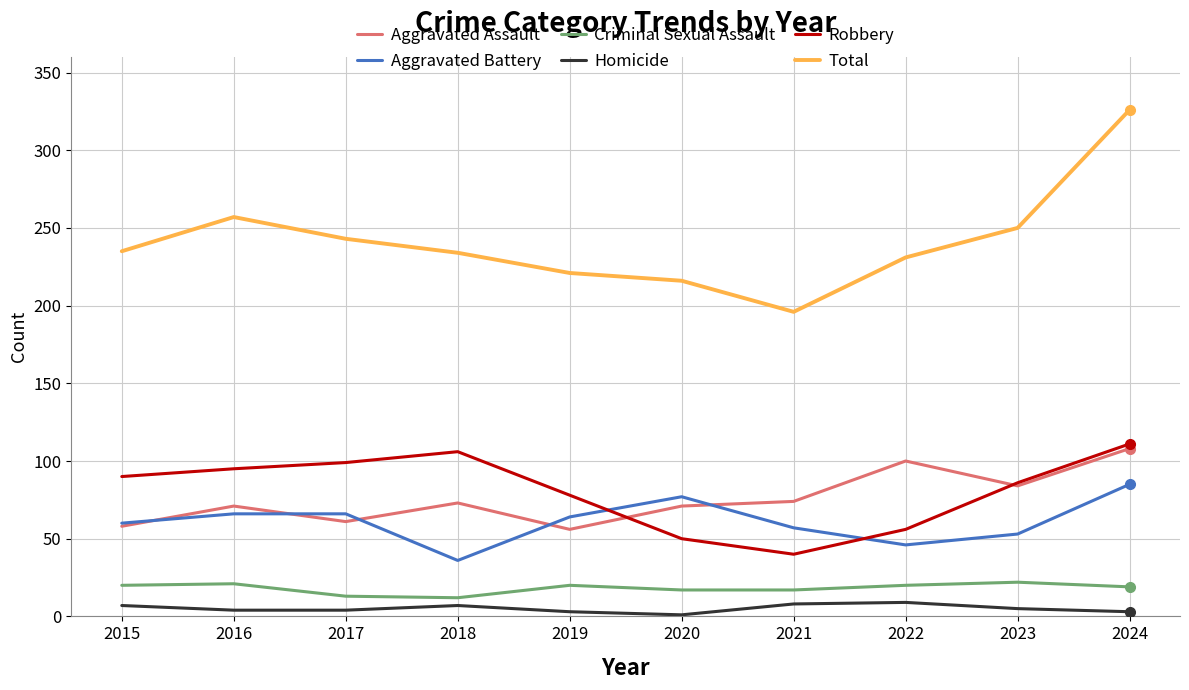

List the series in order of their peak value, lowest first.

Homicide, Criminal Sexual Assault, Aggravated Battery, Aggravated Assault, Robbery, Total